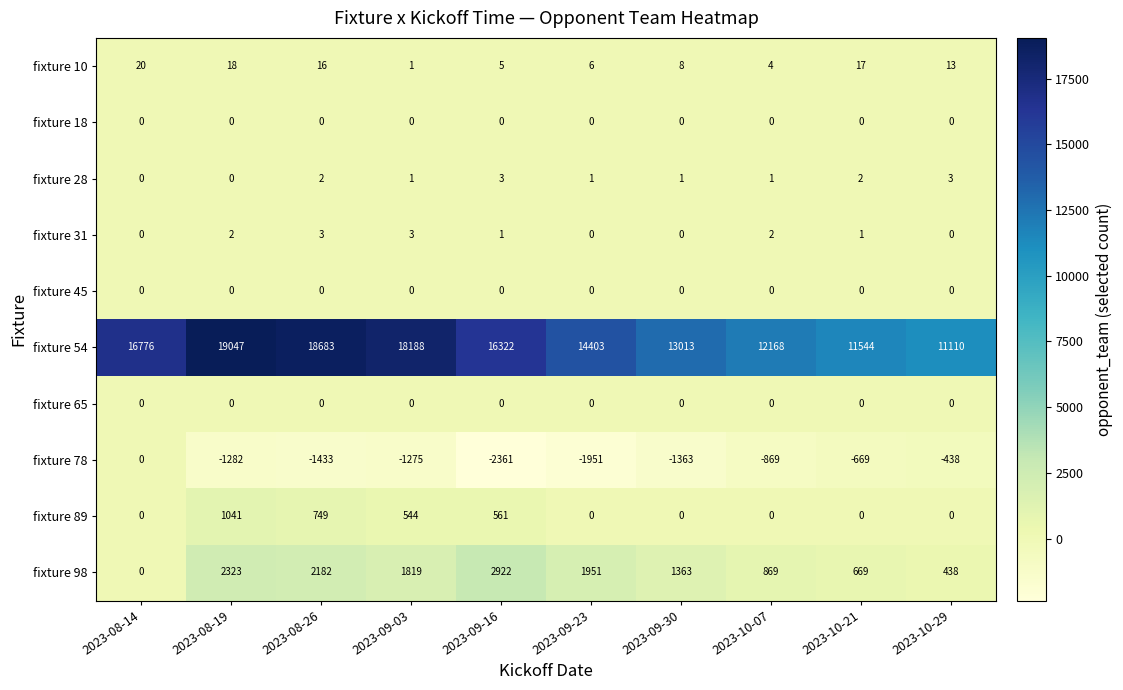

How many data points does each series have?

10